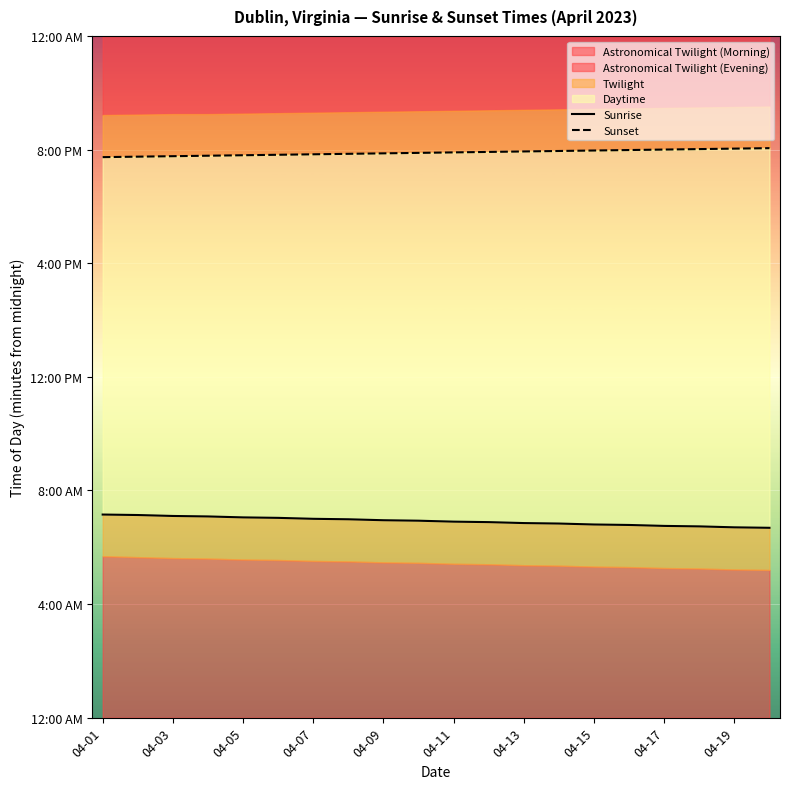

At which category is the sum across all series the highest?

04-01